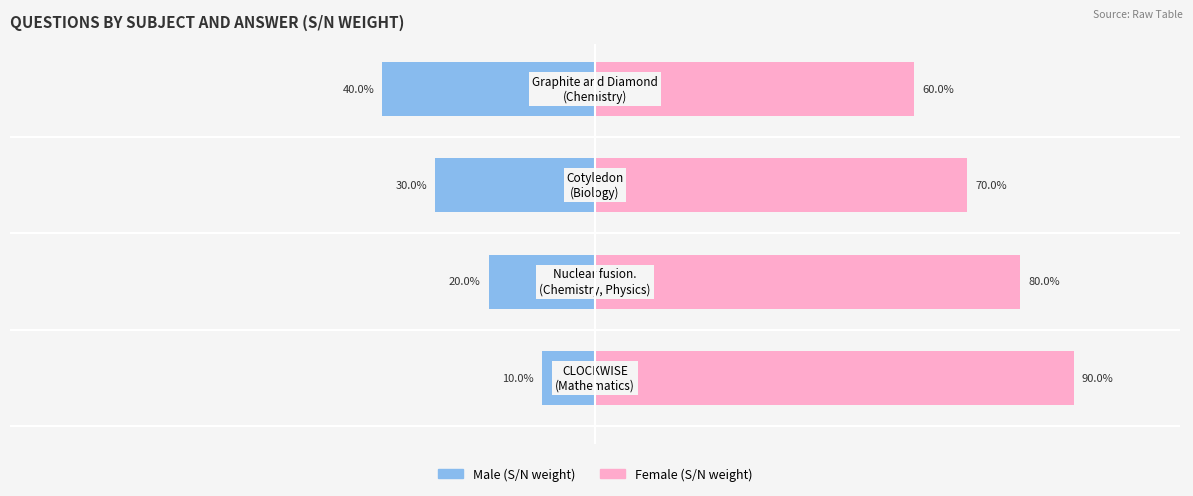

How many groups of bars are there?

4